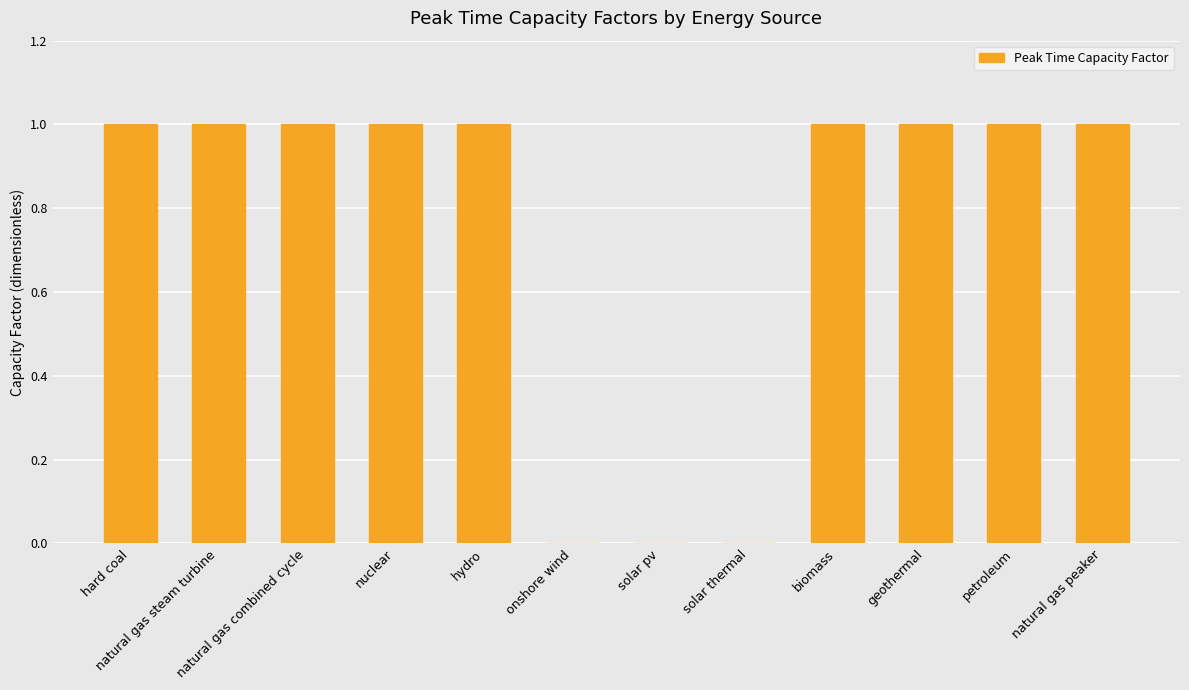

Are the bars grouped side by side (vs. stacked)?

No